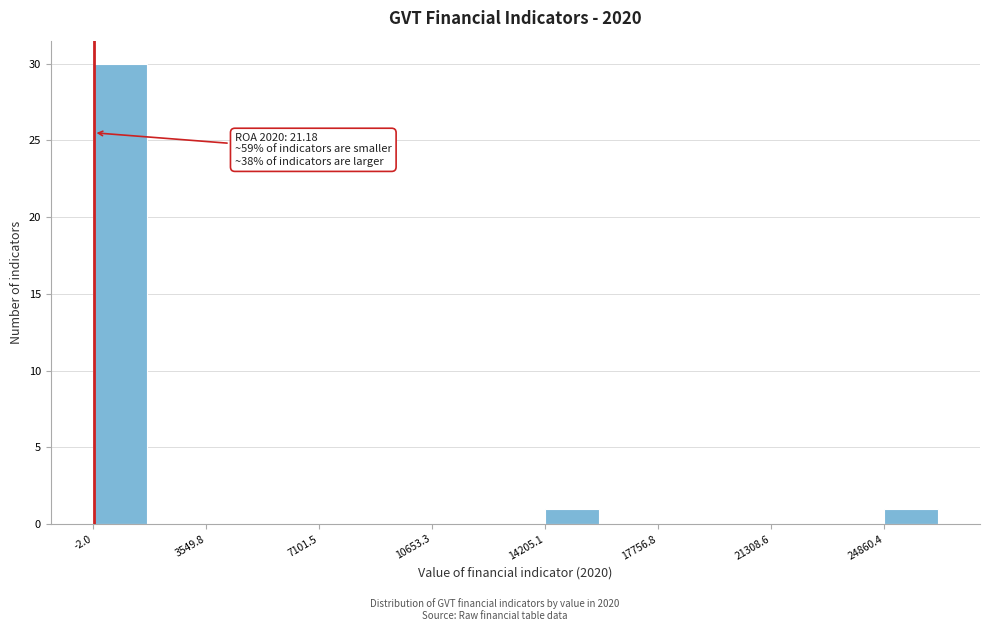

Around what value on the x-axis is the tallest bar? Give the approximate position of its centre, as read against the axis.

1000